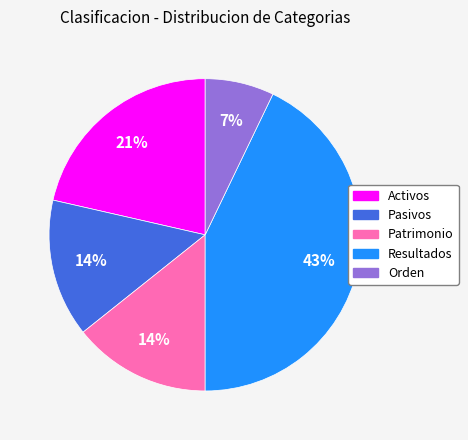

Between Orden and Pasivos, which is larger?

Pasivos